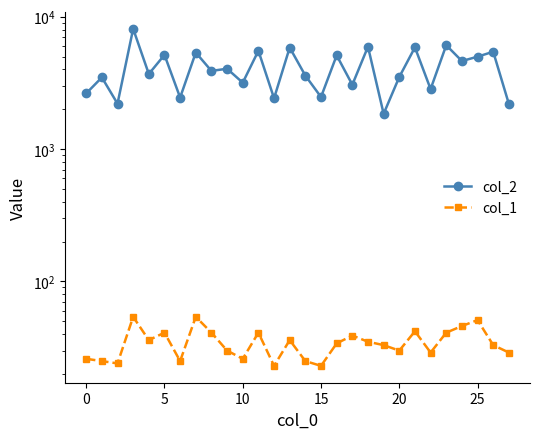

True or false: col_1 and col_2 cross at least once.

False